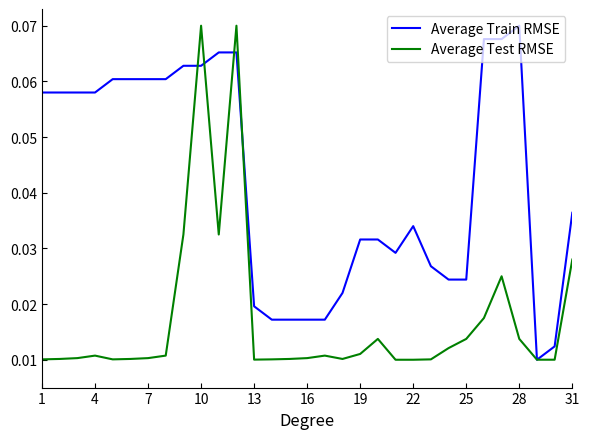

How many distinct data groups are displayed?

2